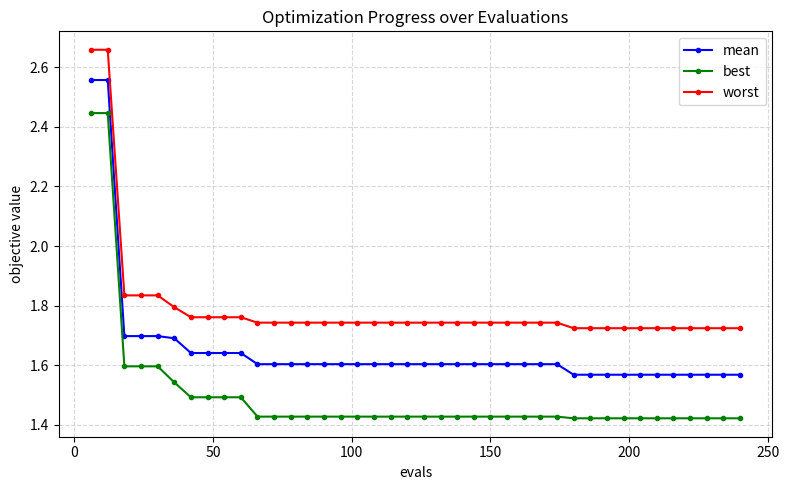

Which series has the widest spread of values?

best